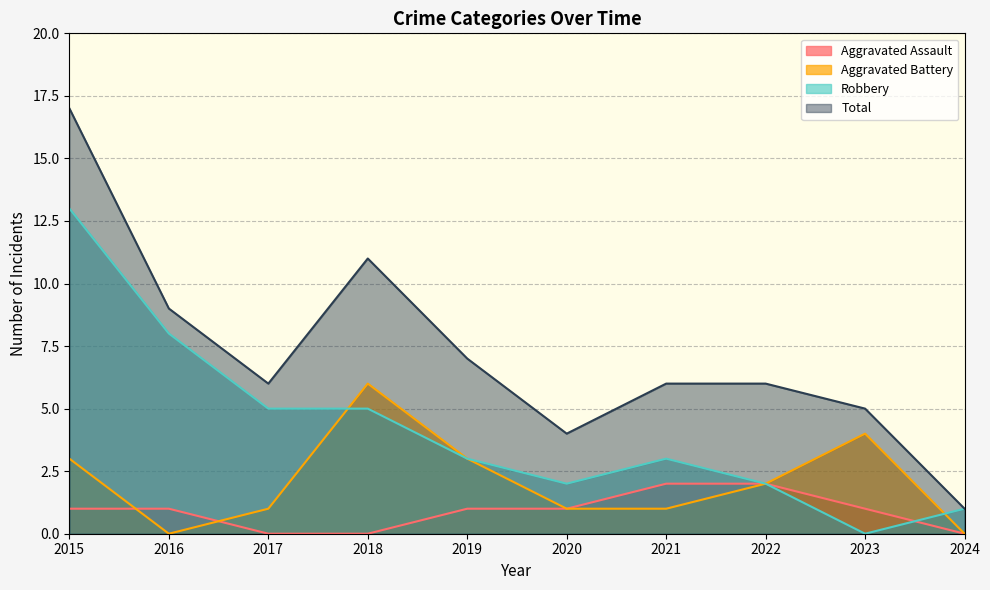

Reading right to left, what are all the values shown in this chart?

Aggravated Assault: 2024=0	2023=1	2022=2	2021=2	2020=1	2019=1	2018=0	2017=0	2016=1	2015=1
Aggravated Battery: 2024=0	2023=4	2022=2	2021=1	2020=1	2019=3	2018=6	2017=1	2016=0	2015=3
Robbery: 2024=1	2023=0	2022=2	2021=3	2020=2	2019=3	2018=5	2017=5	2016=8	2015=13
Total: 2024=1	2023=5	2022=6	2021=6	2020=4	2019=7	2018=11	2017=6	2016=9	2015=17